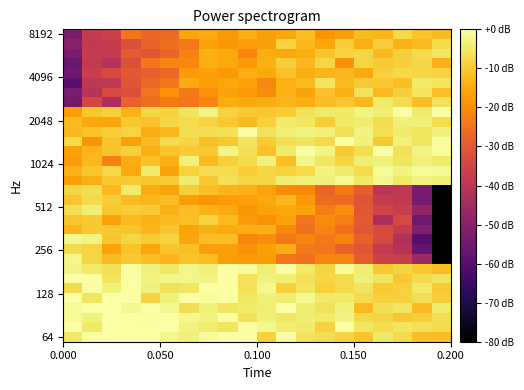

What is the greatest value displayed?

5.7